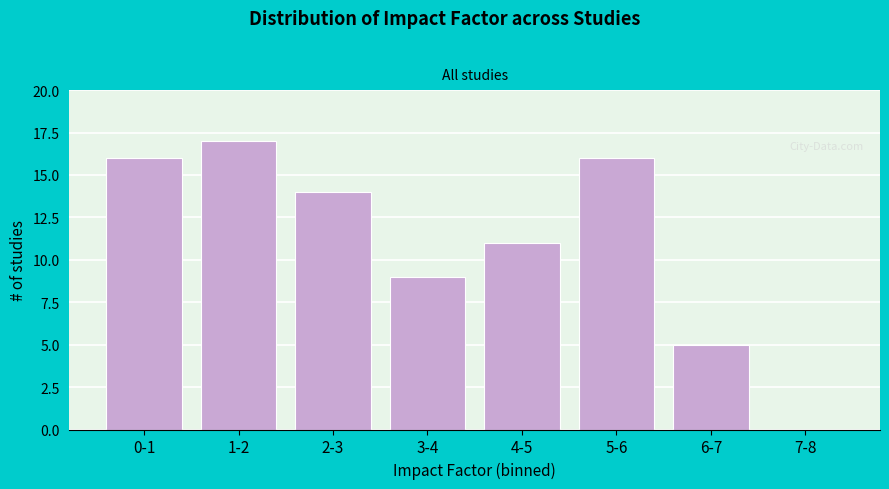

Reading left to right, extract all data points from this chart.

0-1=16	1-2=17	2-3=14	3-4=9	4-5=11	5-6=16	6-7=5	7-8=0